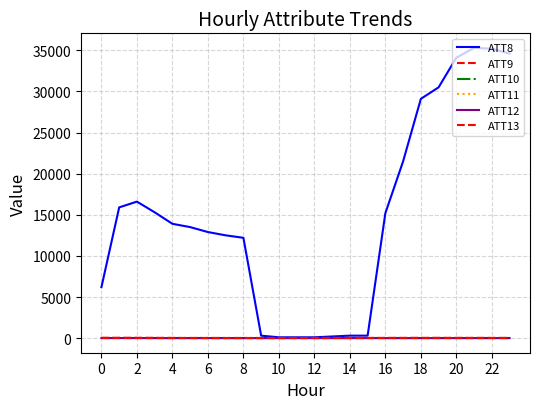

At how many categories does at least one series exceed 10317?

16